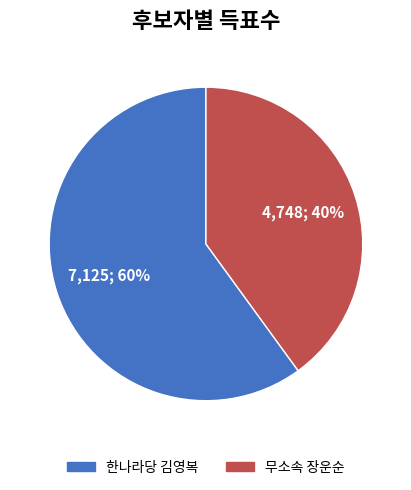

Does any single category account for the majority?

Yes